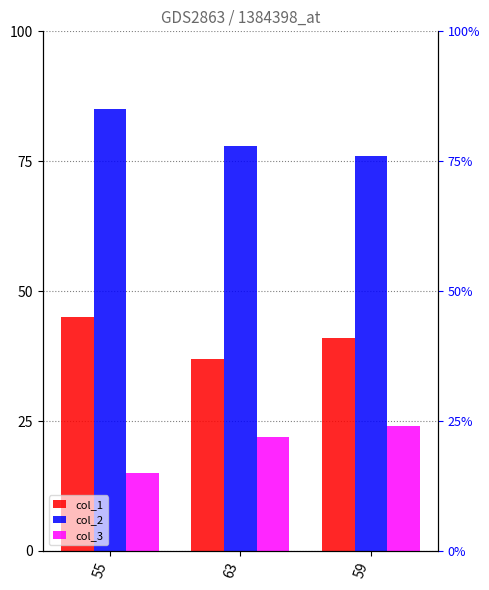

Are the bars horizontal?

No